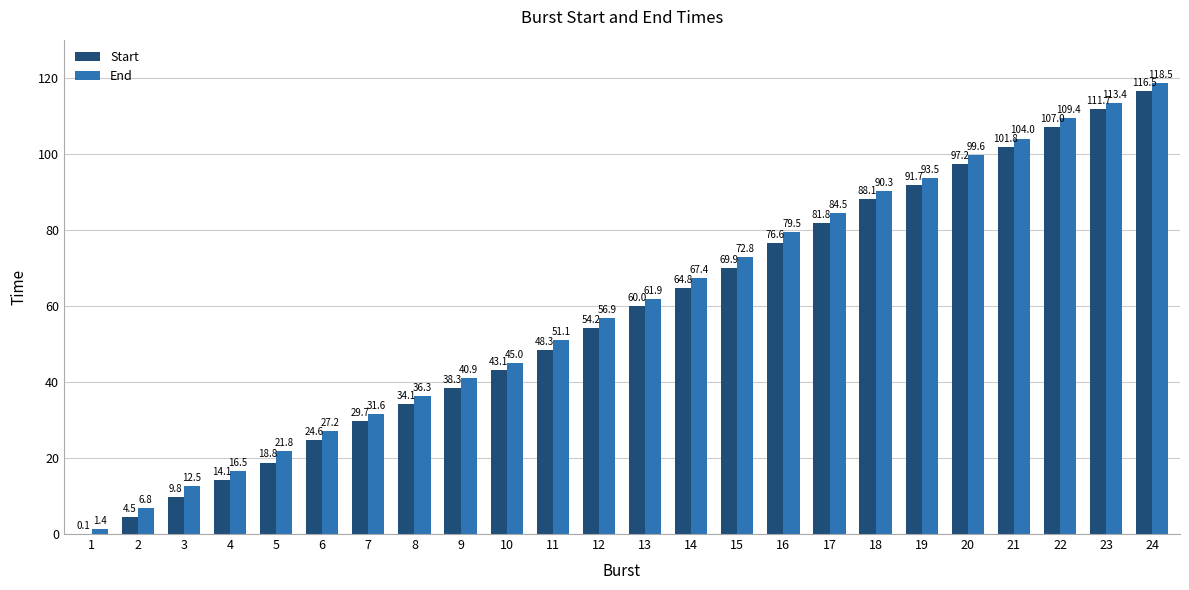

What is the sum of the End values at 19 and 10?

138.5